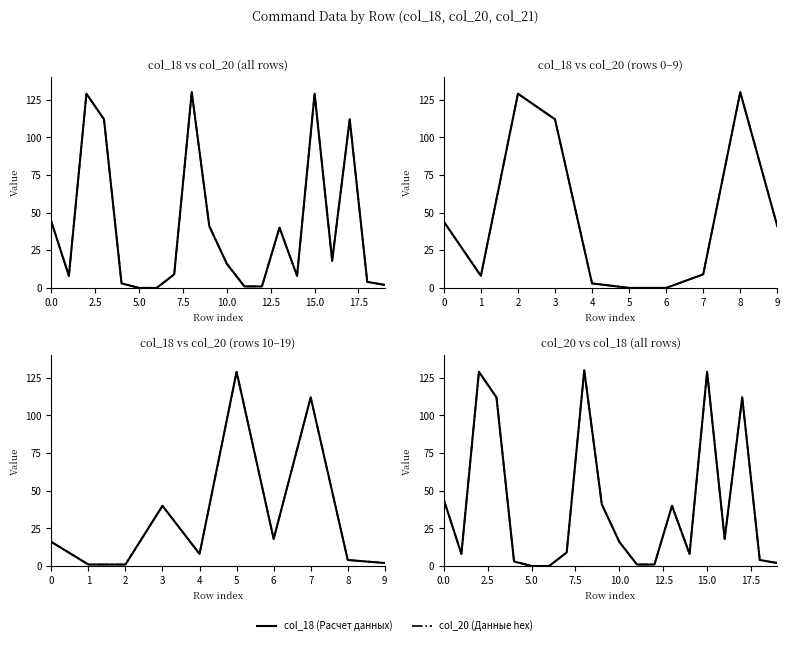

What position from the right is 5.0?

18